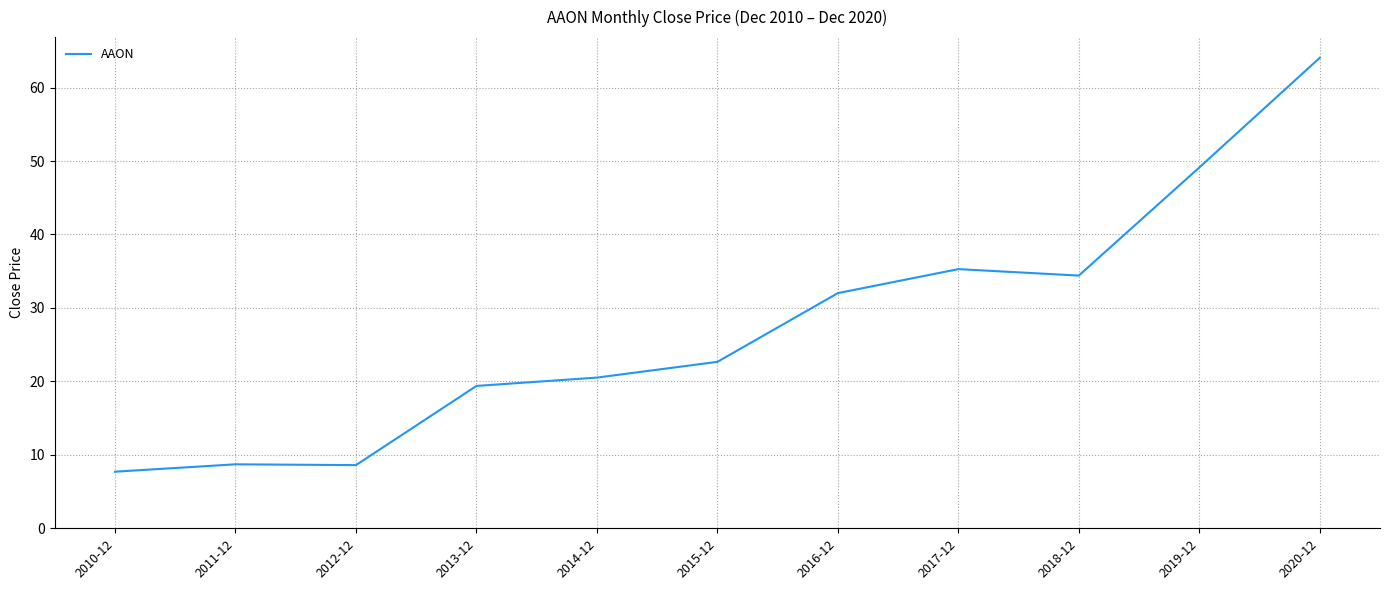

How many lines are shown in the chart?

1